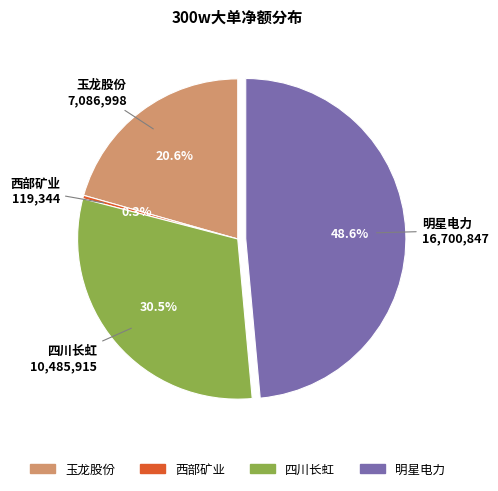

Count the number of slices in the pie.

4